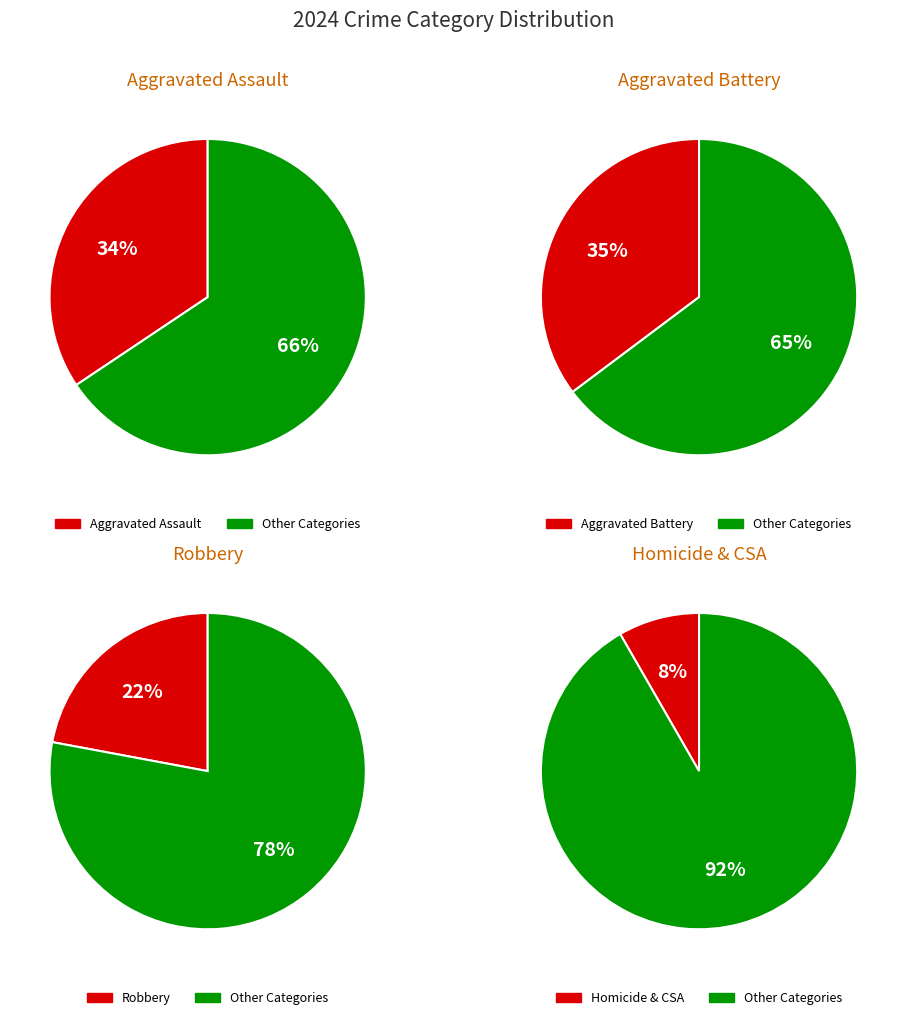

Between Aggravated Battery and Aggravated Assault, which is larger?

Aggravated Battery